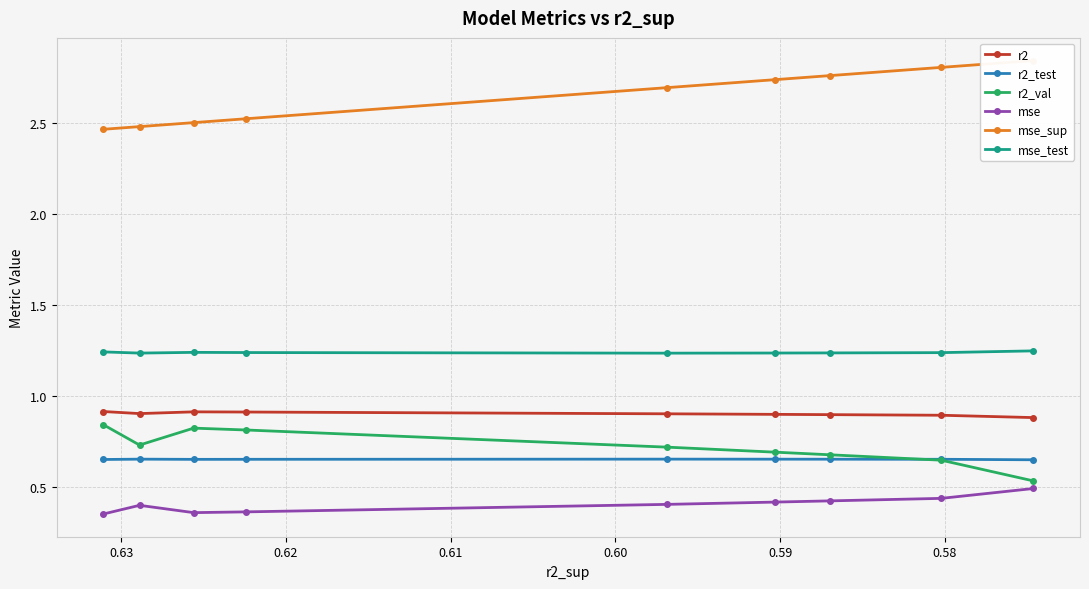

Is it true that r2_val equals 1.1 at 0.64?

False